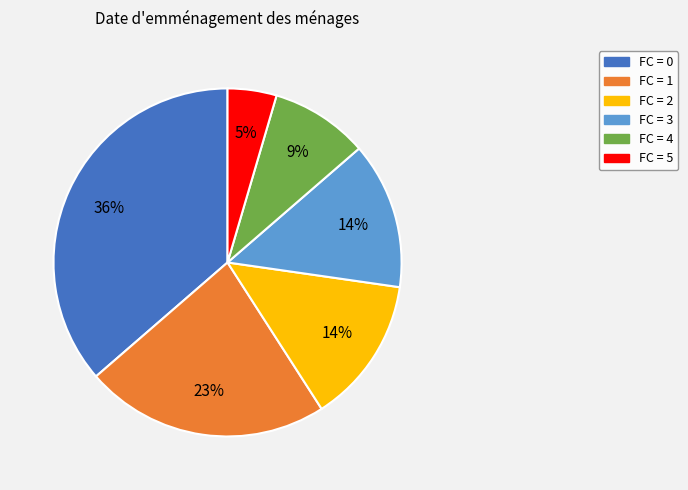

True or false: FC = 3 accounts for 28% of the total.

False